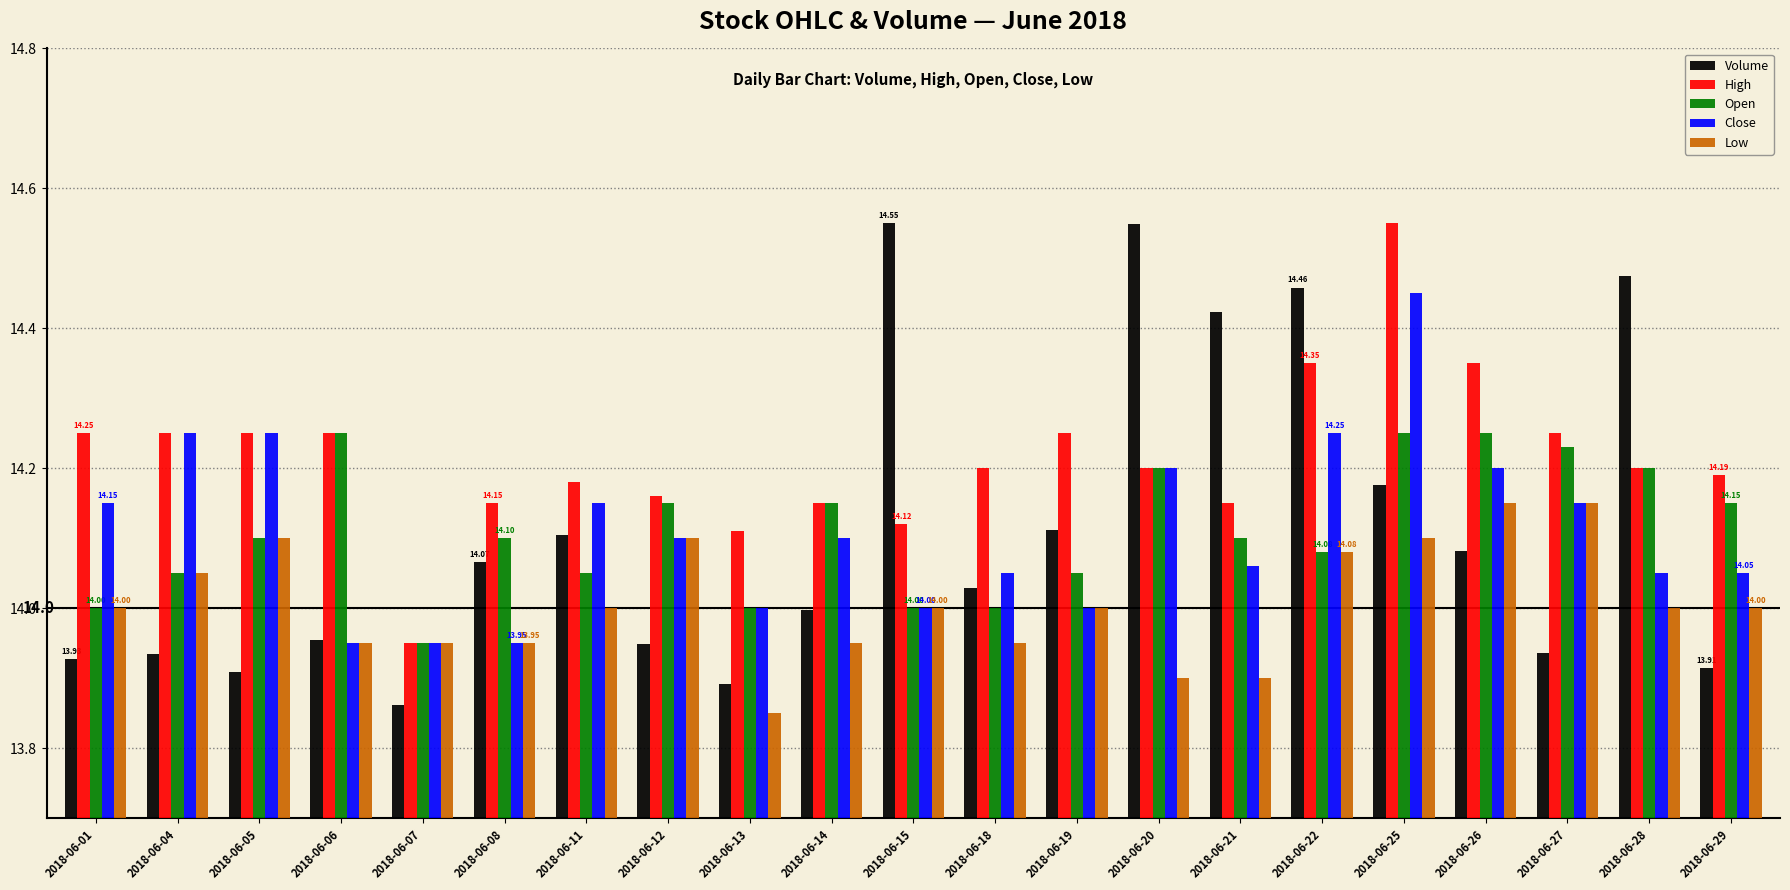

What is the sum of all Low values?

294.1